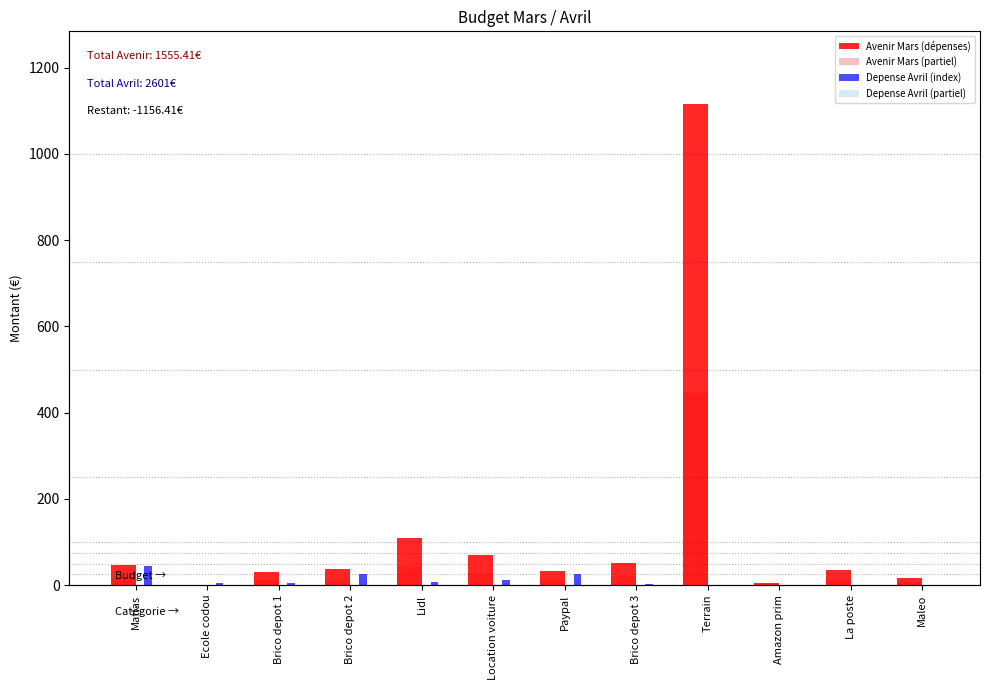

What is the total value across all series at Matlas?

128.6